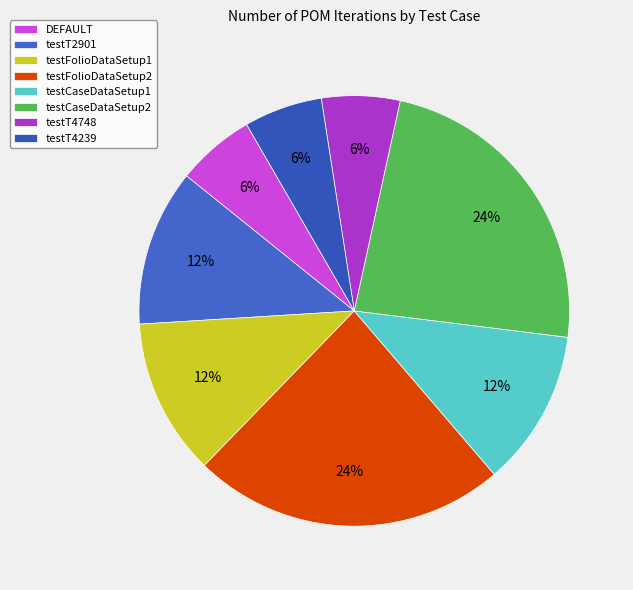

How many slices are in this pie chart?

8